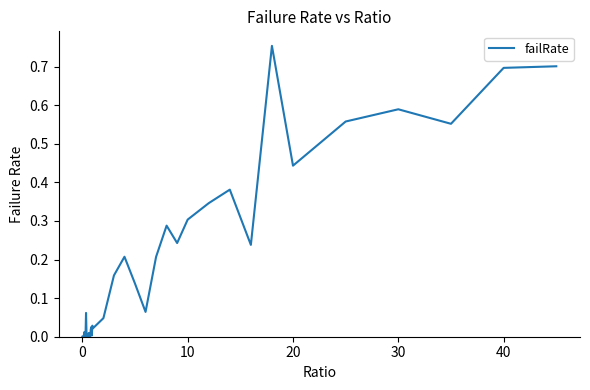

How many lines are shown in the chart?

1